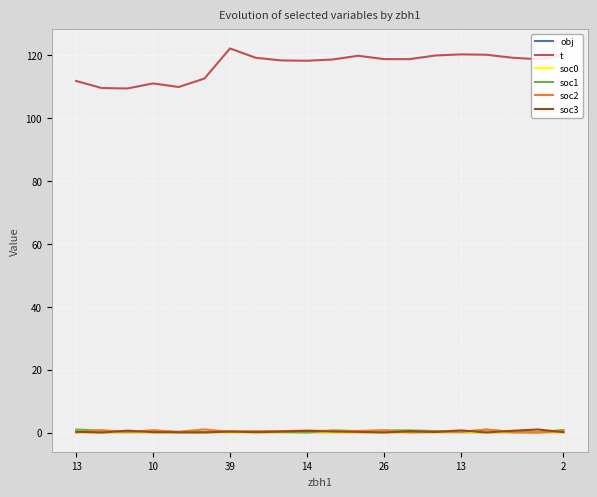

Which series has the largest total across all categories?

t